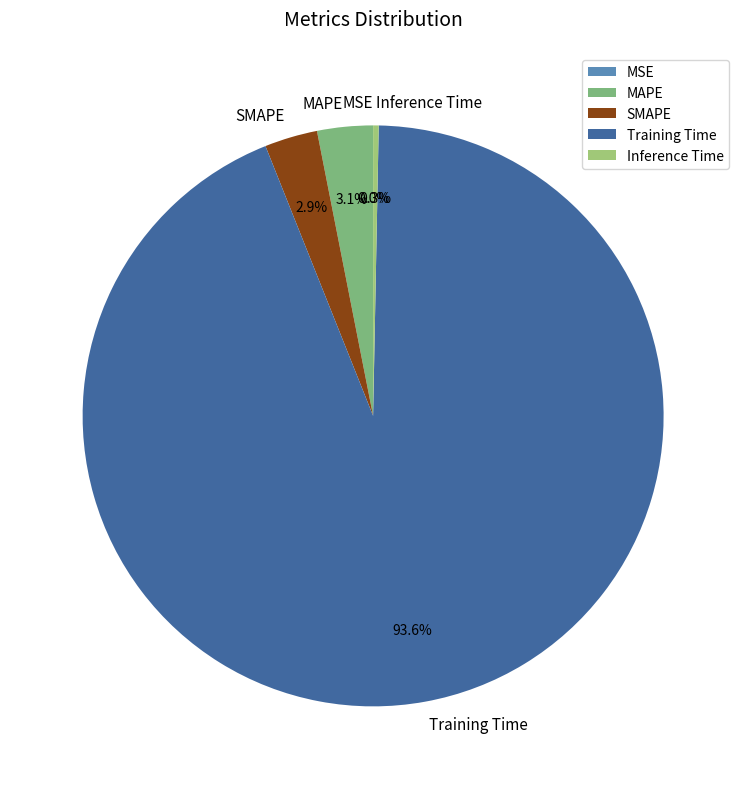

Which slice is the largest?

Training Time